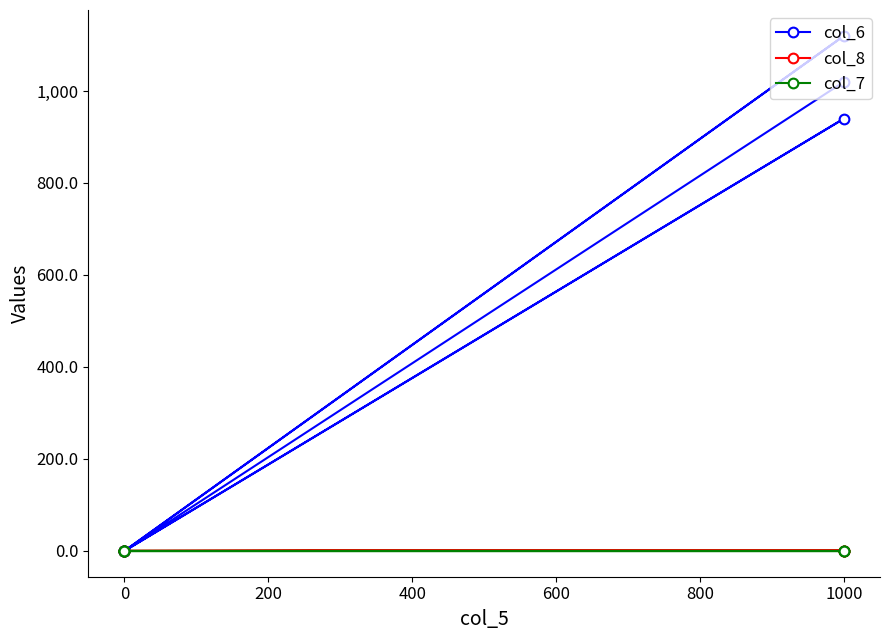

What are all the series names shown in the legend?

col_6, col_8, col_7